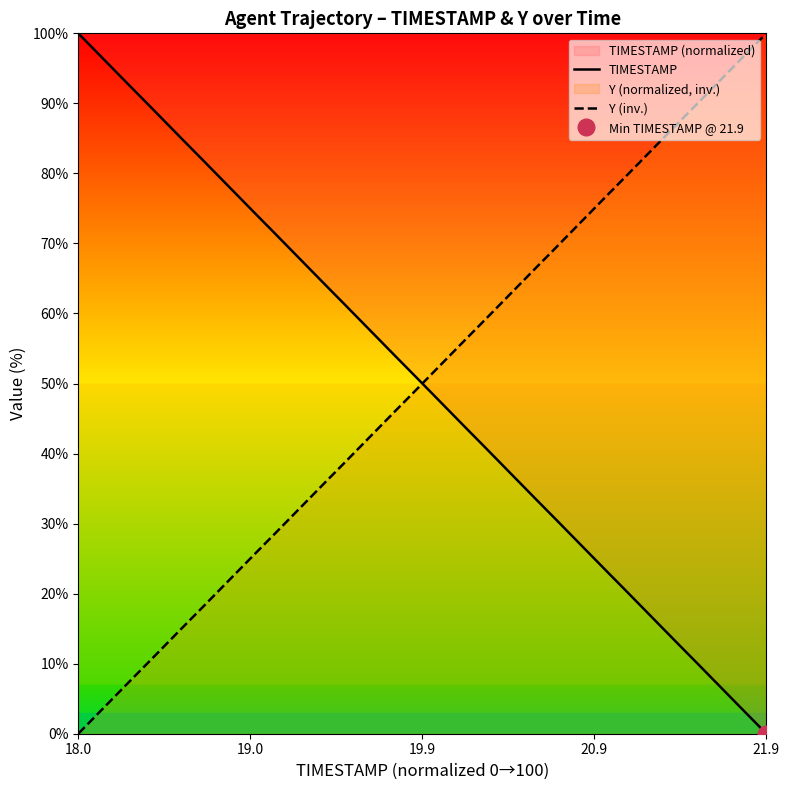

Which series has the largest total across all categories?

Y (inv.)